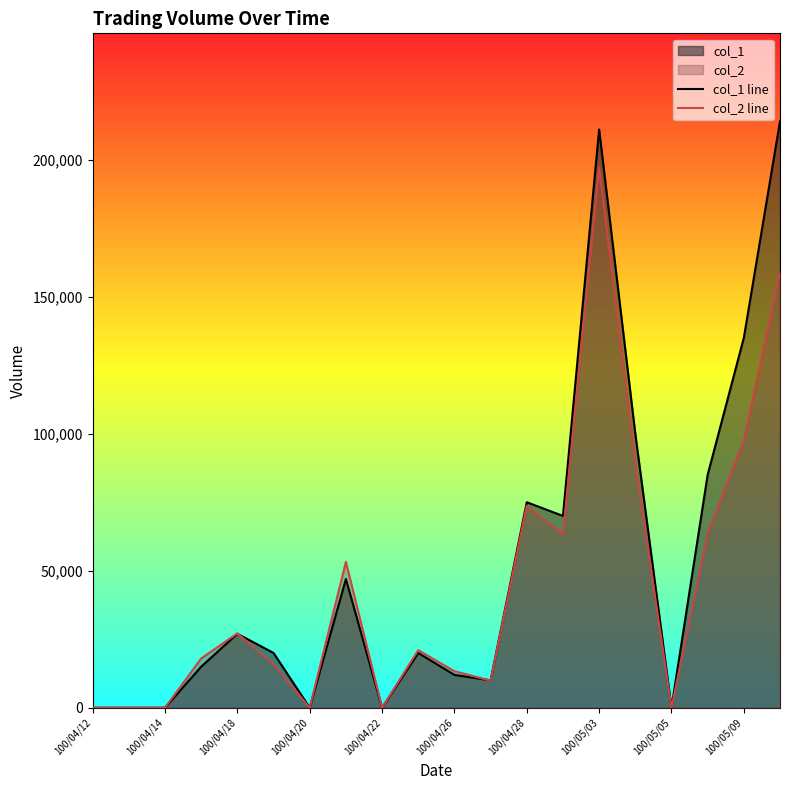

How many intersections are there between col_1 line and col_2 line?

2